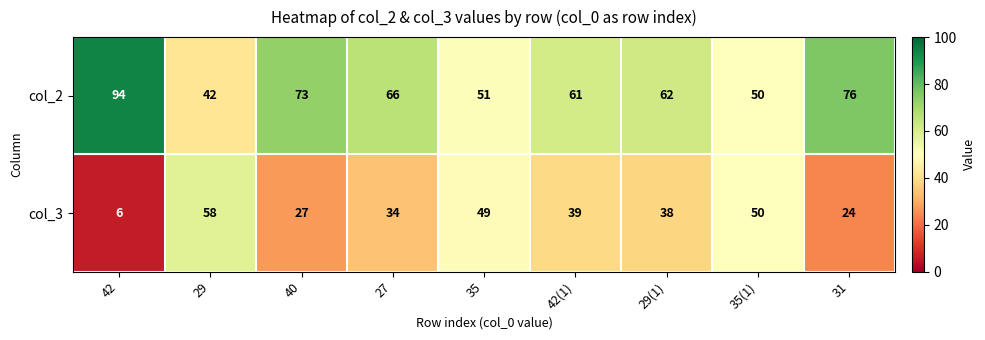

What is the spread (max minus min) of values at 29?

16